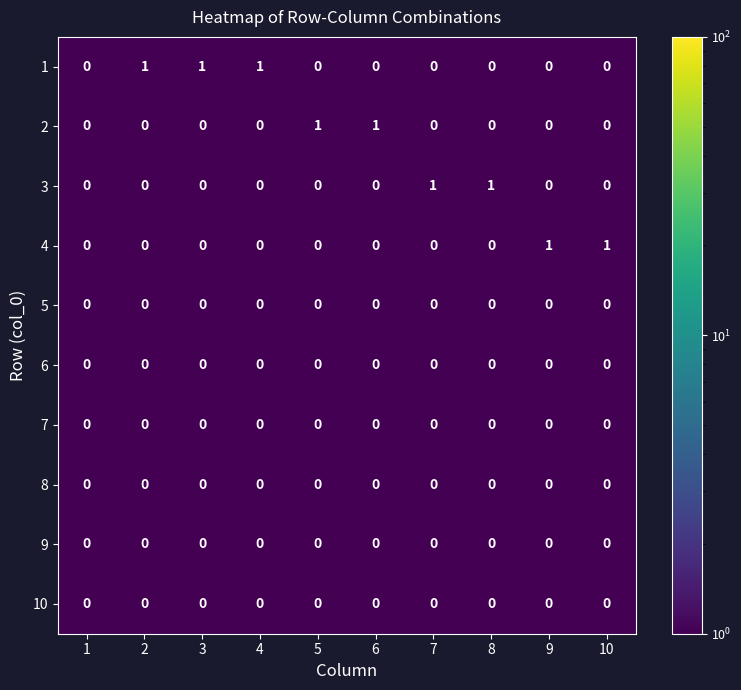

True or false: 6 has a value of 0 at 9.

True